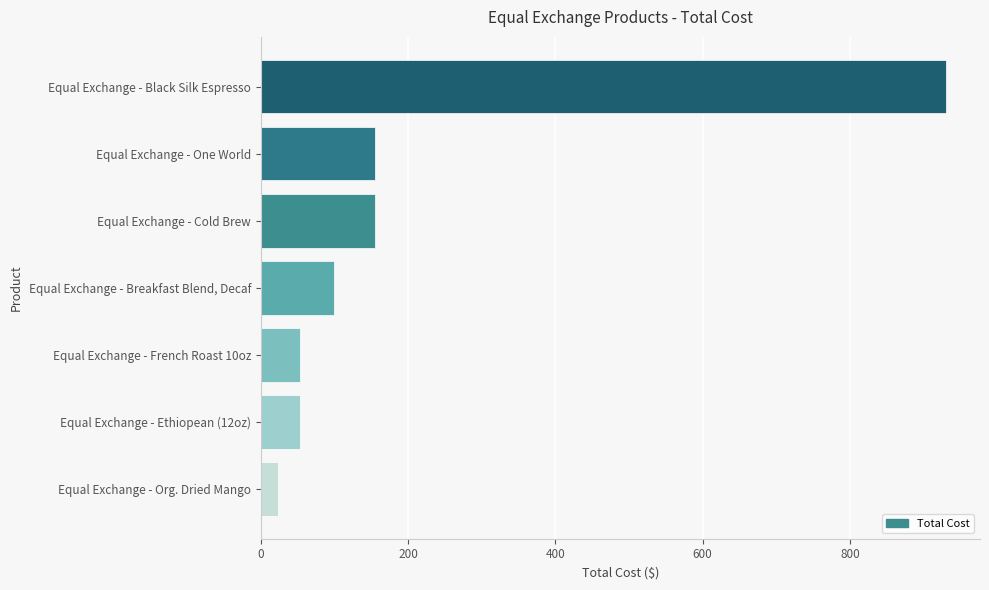

True or false: the data shows 233.0 at Equal Exchange - One World.

False